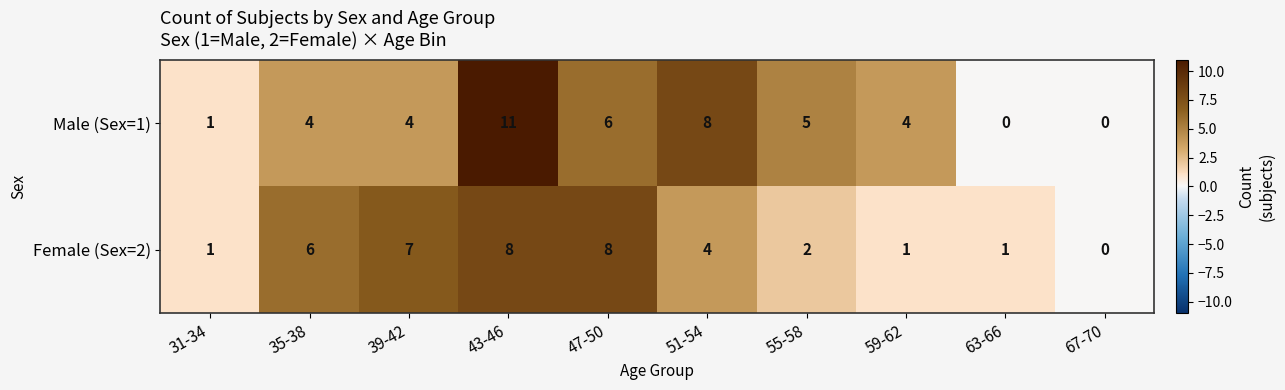

Where is Female (Sex=2) nearest to the value 4?

51-54